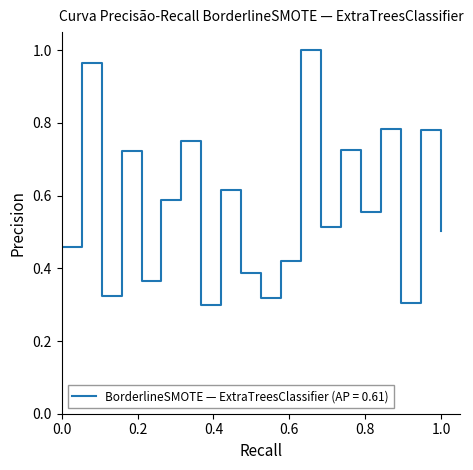

Reading left to right, transcribe all the data shown in this chart.

0.5	1.0	0.3	0.7	0.4	0.6	0.8	0.3	0.6	0.4	0.3	0.4	1.0	0.5	0.7	0.6	0.8	0.3	0.8	0.5